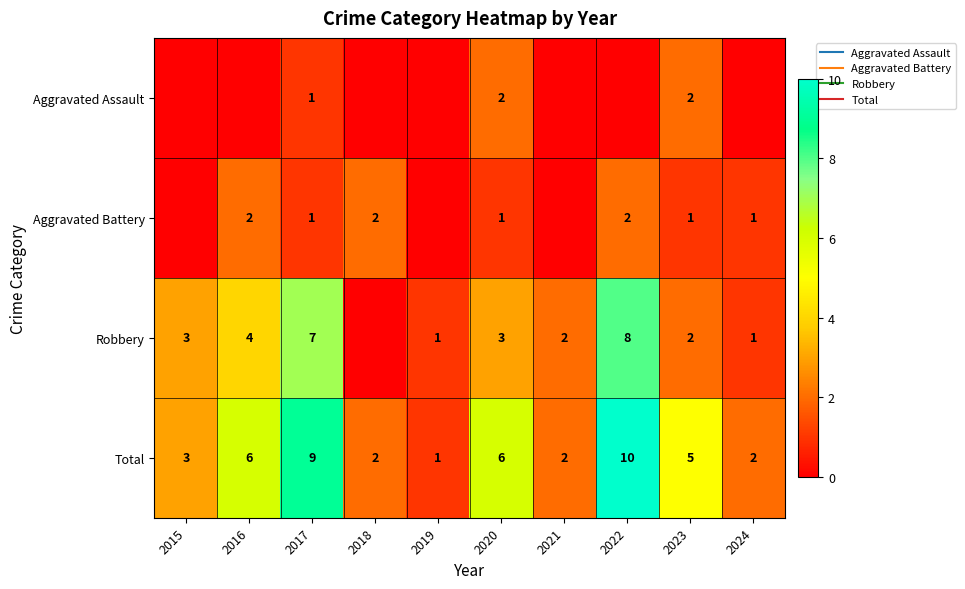

What is the difference between the second highest and second lowest values in the Robbery series?

6